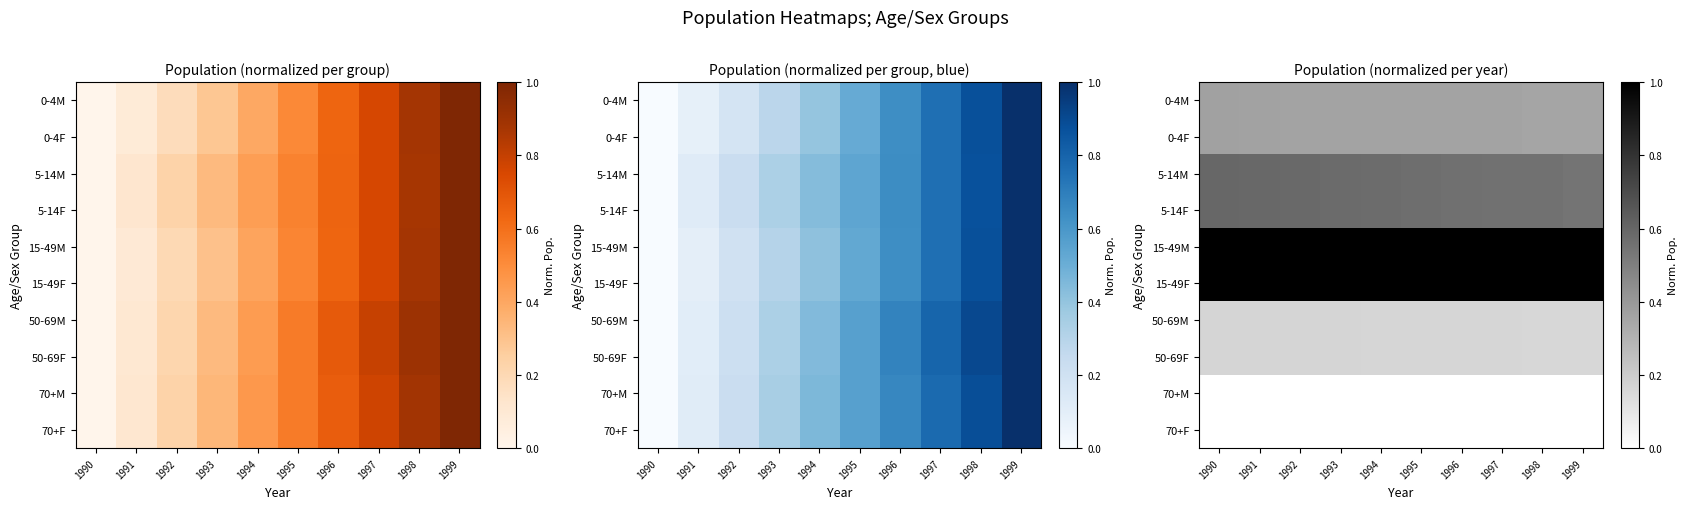

At how many categories does at least one series exceed 0?

10